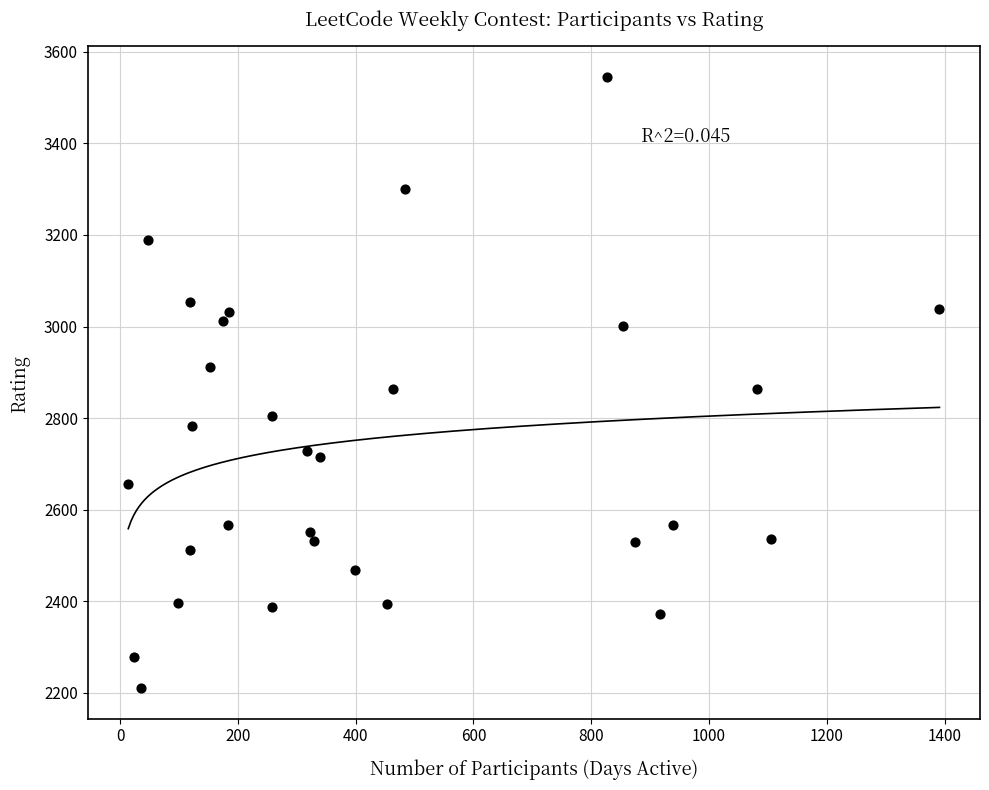

What is the range of X values (max minus min)?

1377